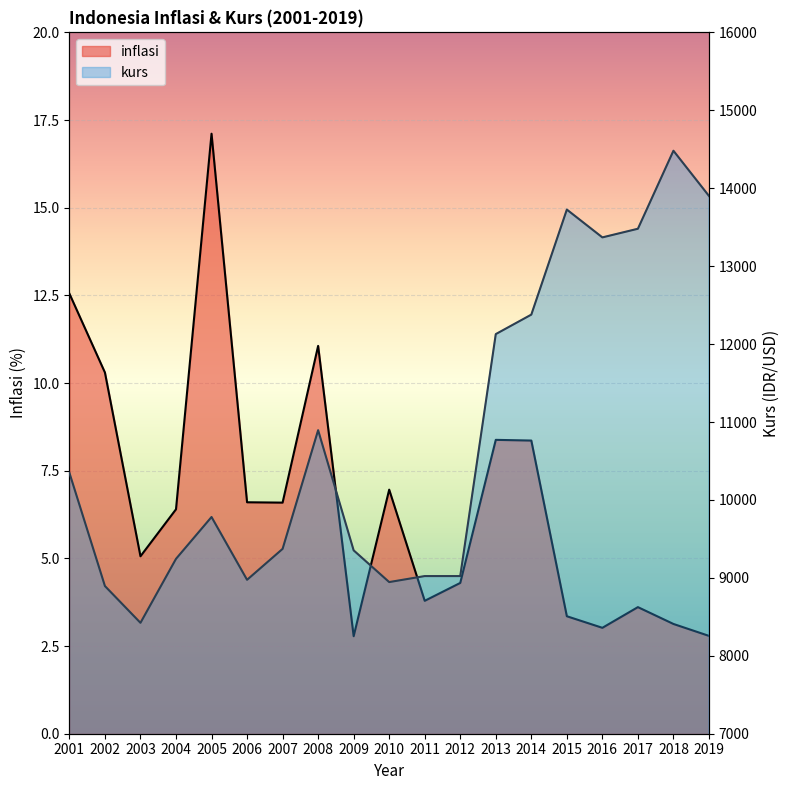

How many interior local valleys does the kurs series have?

4